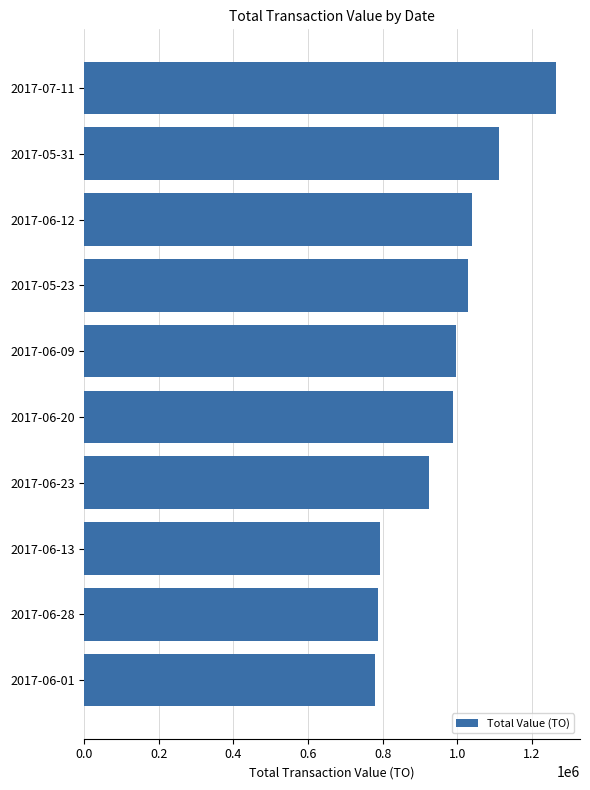

What is the minimum value shown in the chart?

780250